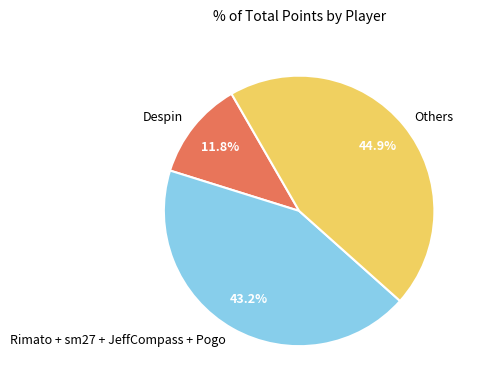

What is the smallest slice in the pie chart?

Despin